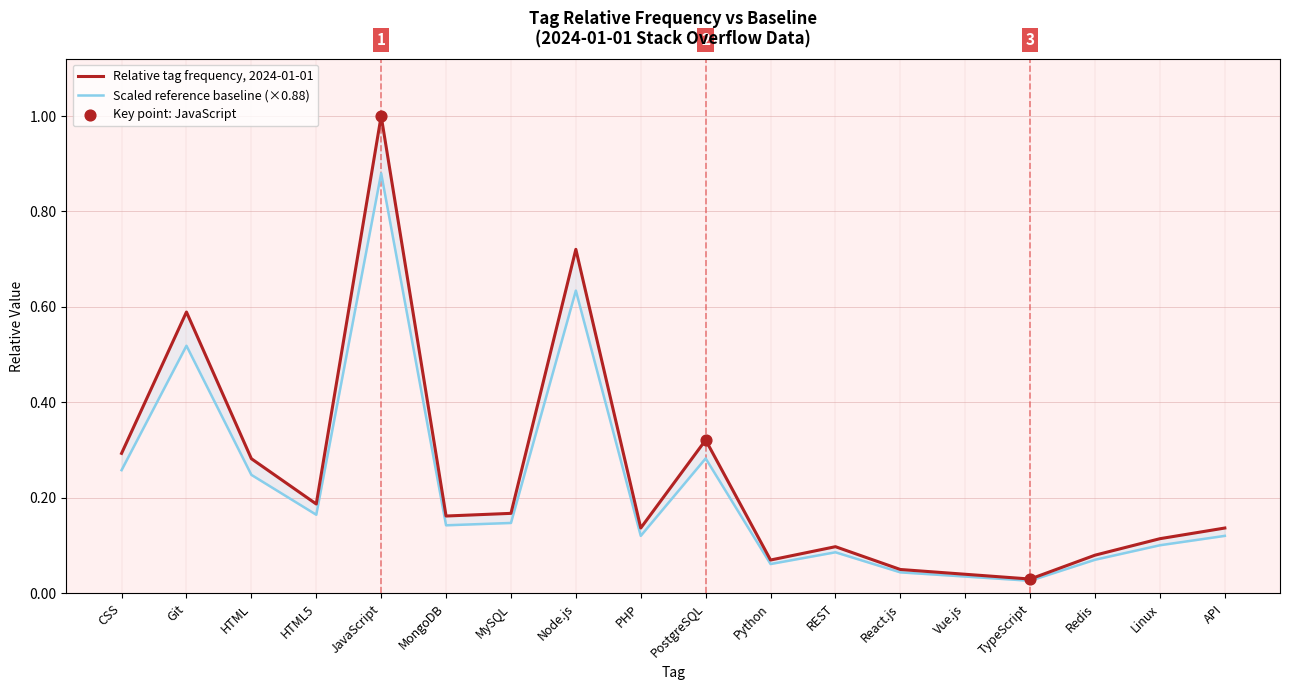

Which series has the largest Y range (max minus min)?

Relative tag frequency, 2024-01-01